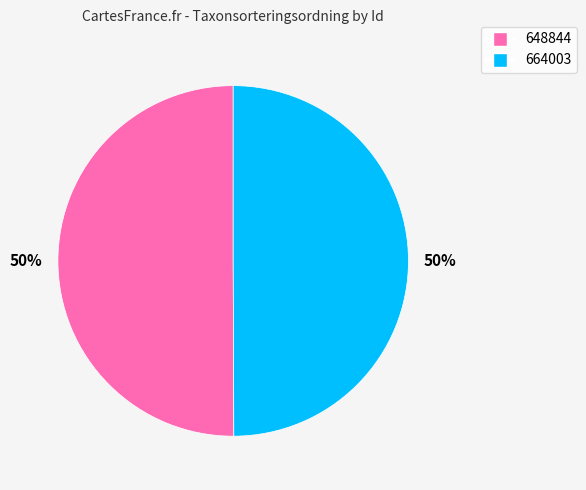

Approximately how many times larger is the value at 648844 compared to 664003?

1.0